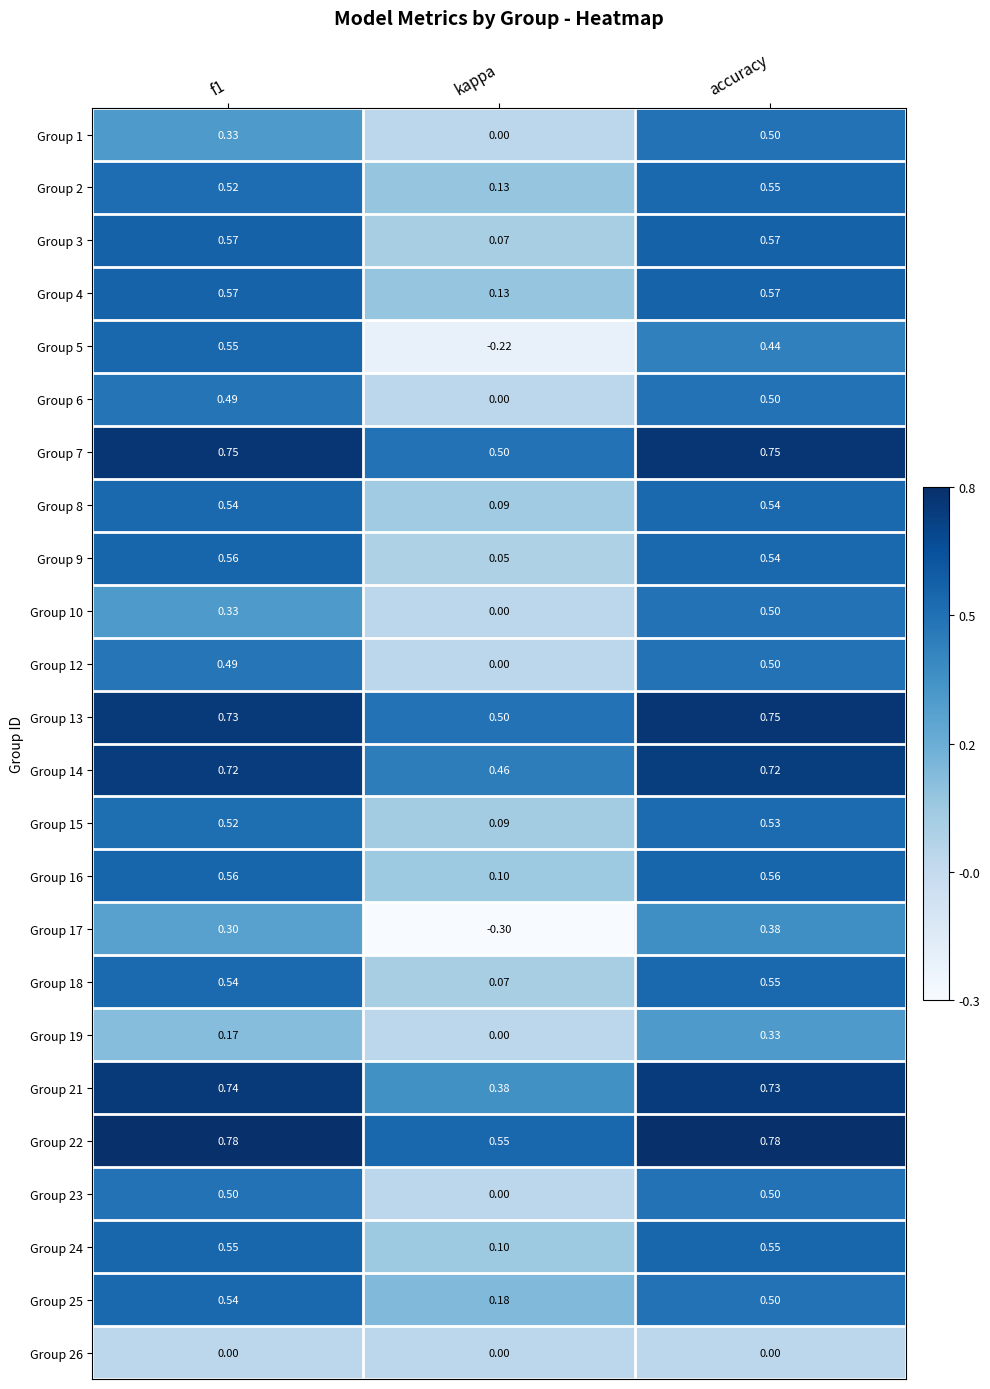

What is the minimum value shown in the chart?

-0.3